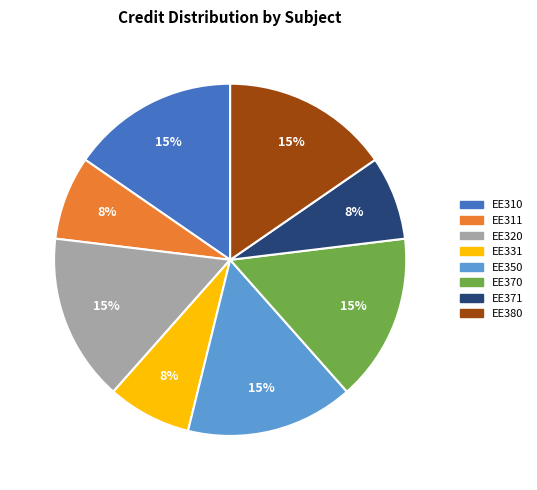

What is the ratio of the value at EE370 to the value at EE350?

1.0